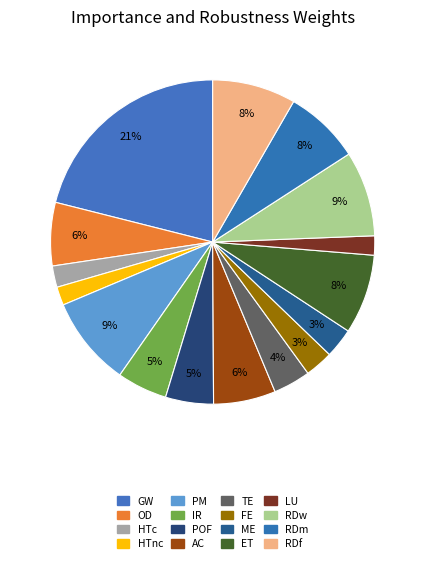

Does LU account for over 50% of the chart?

No